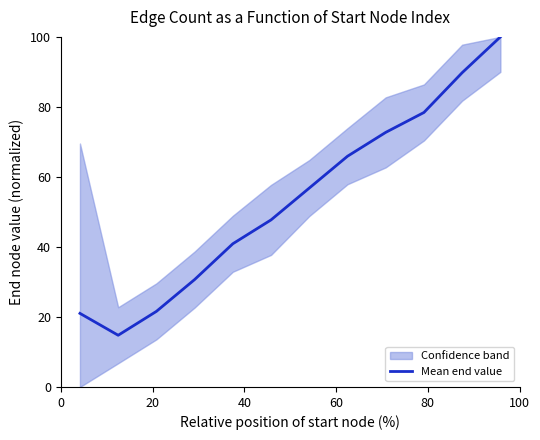

What is the highest value of the Mean end value series?

100.0